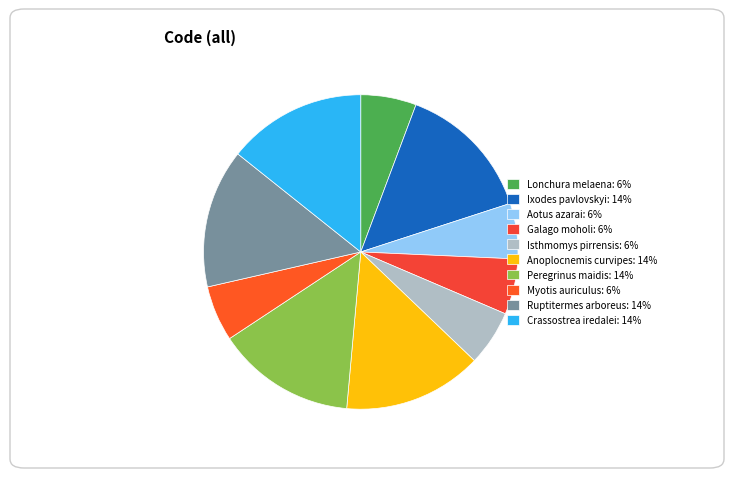

How many segments does this pie chart have?

10